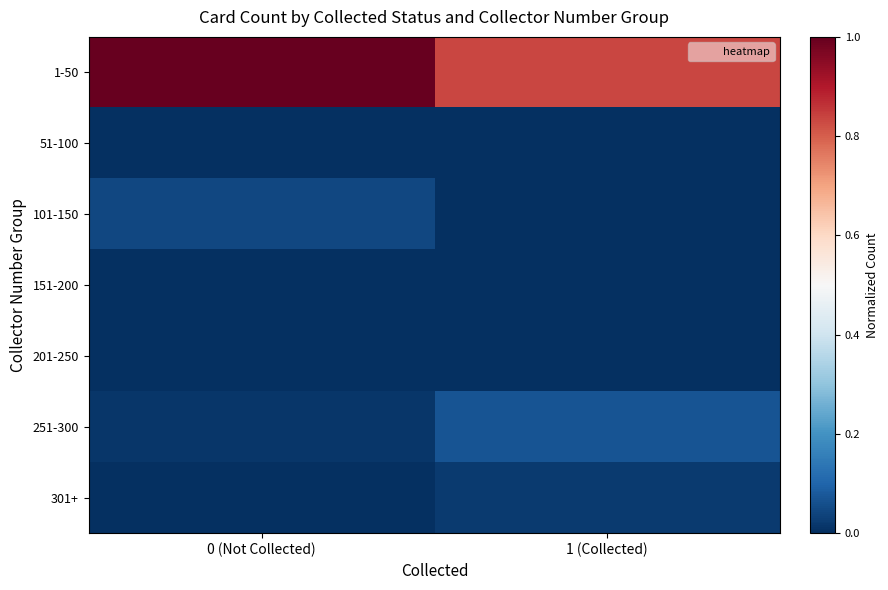

Reading right to left, transcribe all the data shown in this chart.

1-50: 1 (Collected)=0.8	0 (Not Collected)=1.0
51-100: 1 (Collected)=0.0	0 (Not Collected)=0.0
101-150: 1 (Collected)=0.0	0 (Not Collected)=0.0
151-200: 1 (Collected)=0.0	0 (Not Collected)=0.0
201-250: 1 (Collected)=0.0	0 (Not Collected)=0.0
251-300: 1 (Collected)=0.1	0 (Not Collected)=0.0
301+: 1 (Collected)=0.0	0 (Not Collected)=0.0